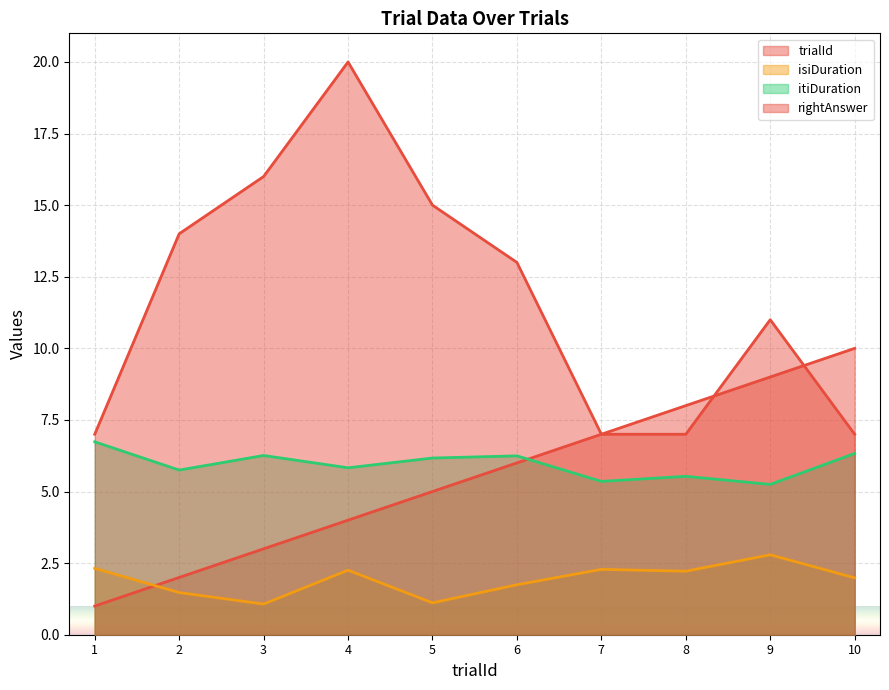

What is the value of the isiDuration point at the 3rd from the left?

1.1